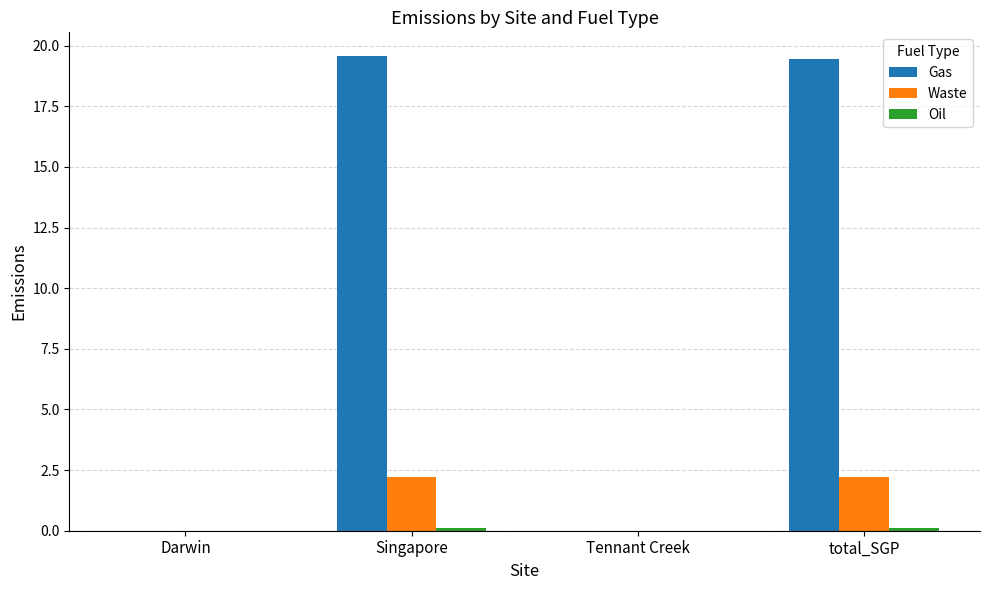

Which series has the largest total across all categories?

Gas